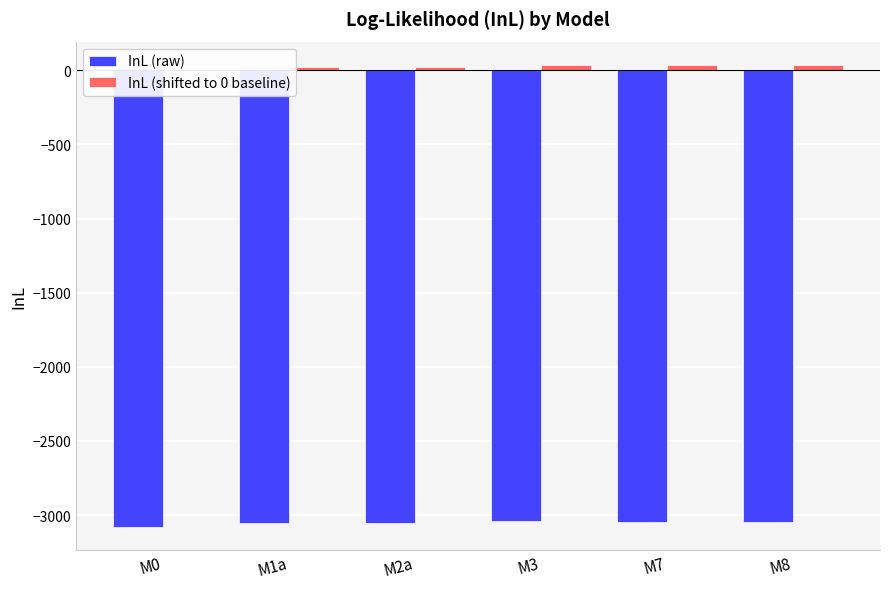

What is the smallest value displayed?

-3080.4